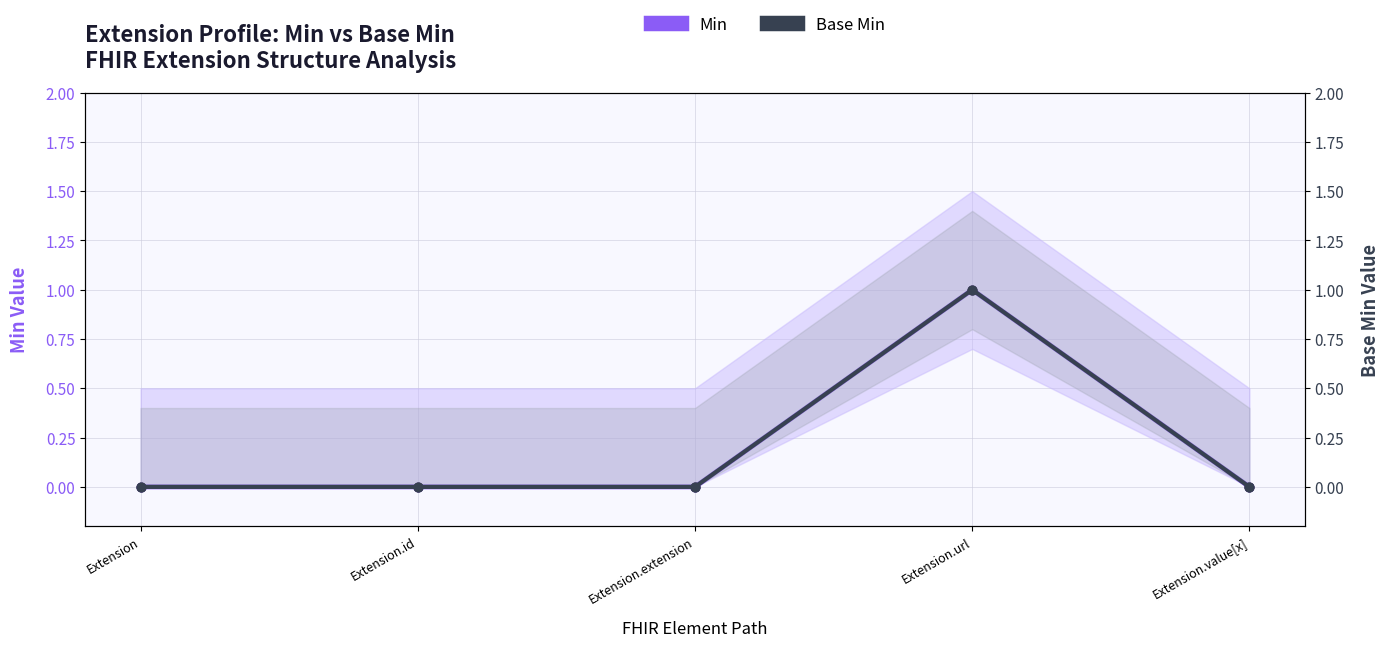

Which series has the widest spread of Y values?

Min